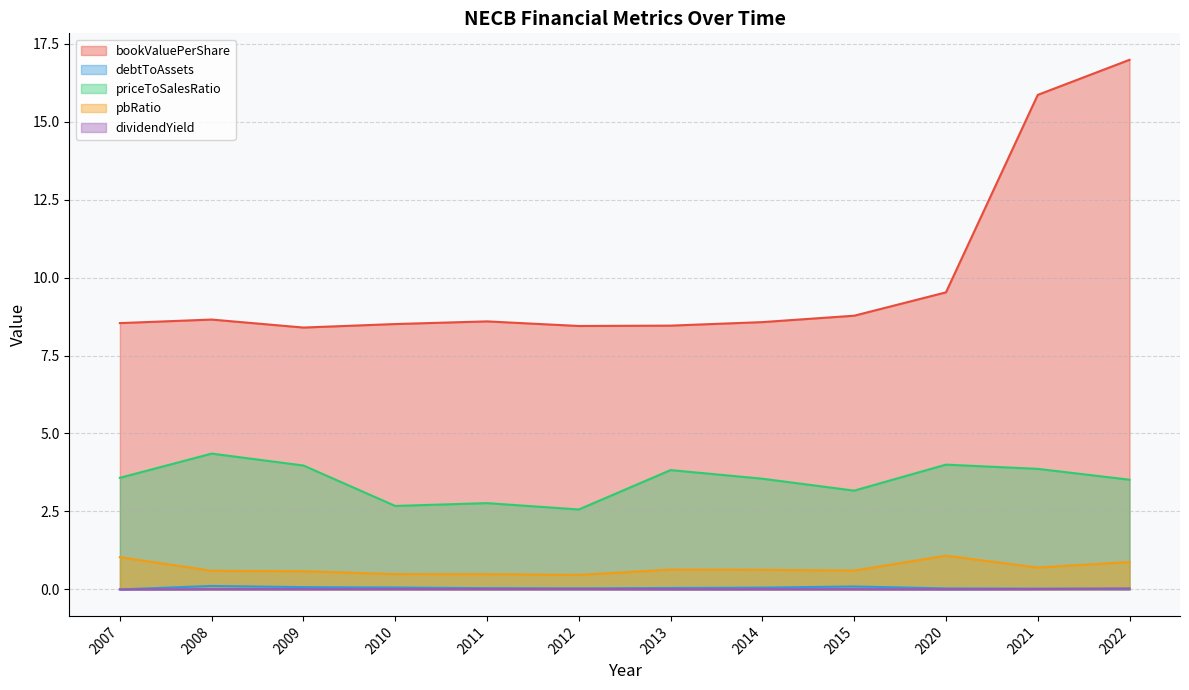

How many categories are shown in the chart?

12